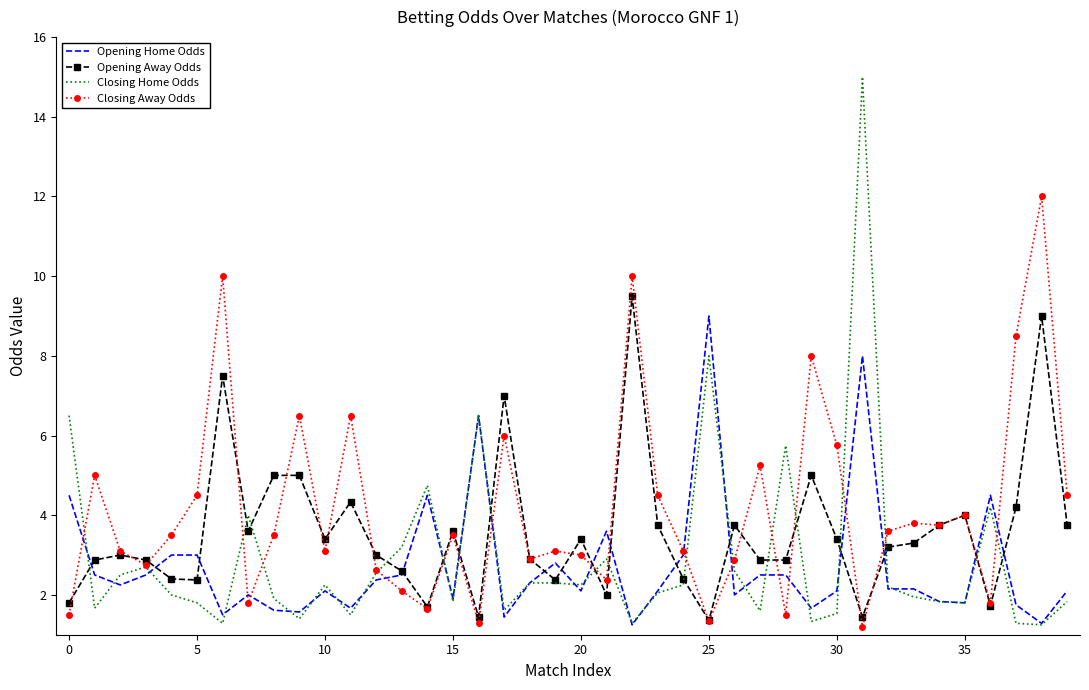

What is the smallest value displayed?

1.2